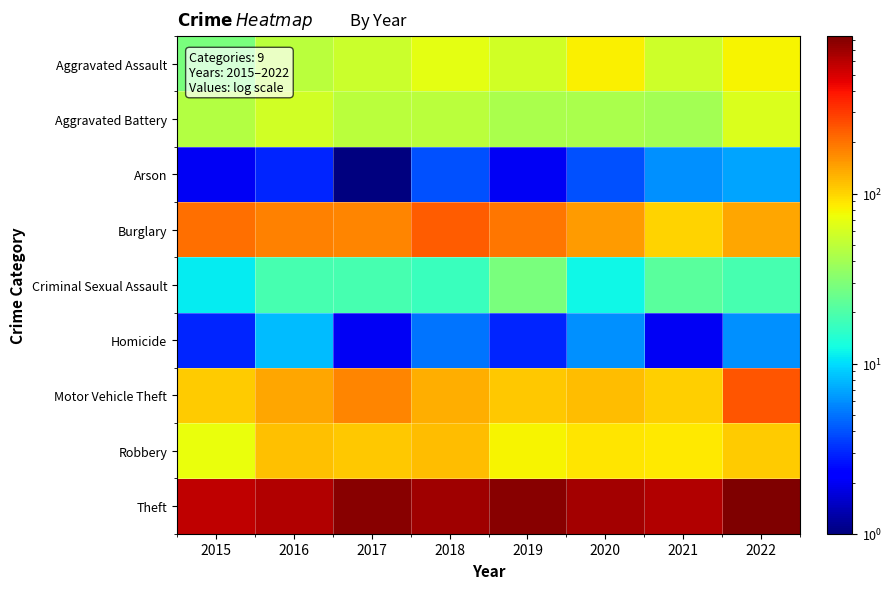

Which series has the largest total across all categories?

Theft